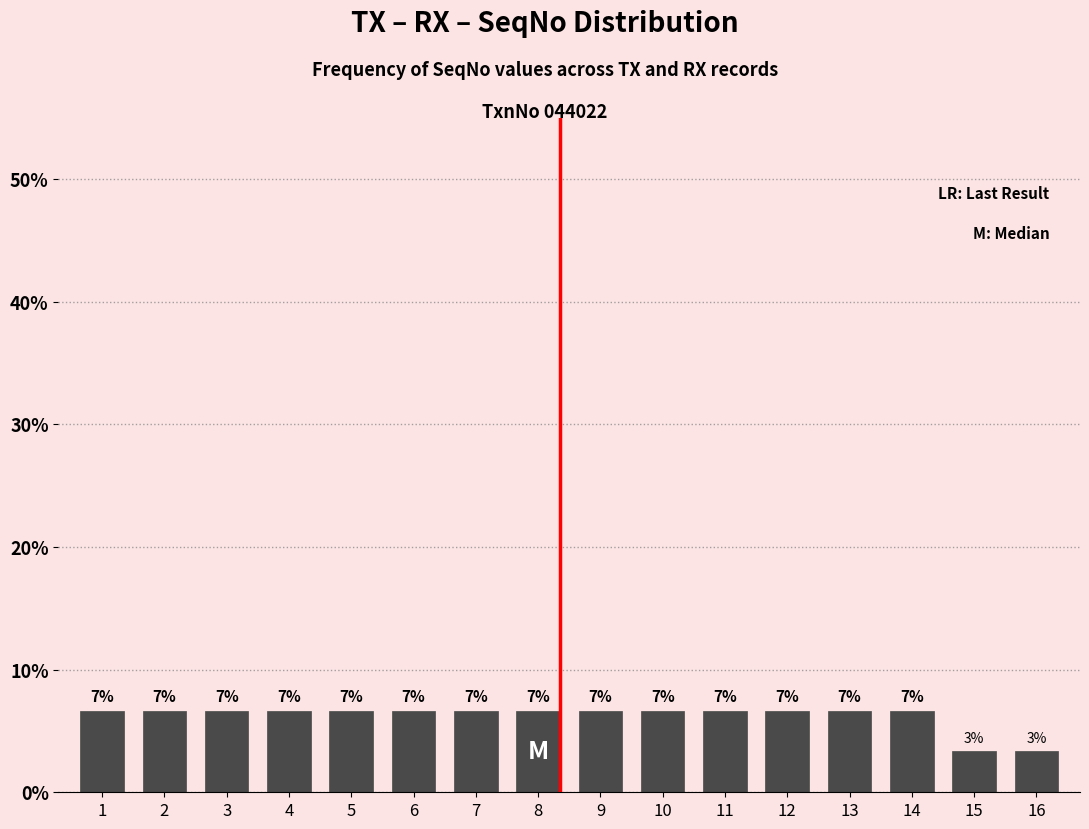

How many bars are there in total?

16